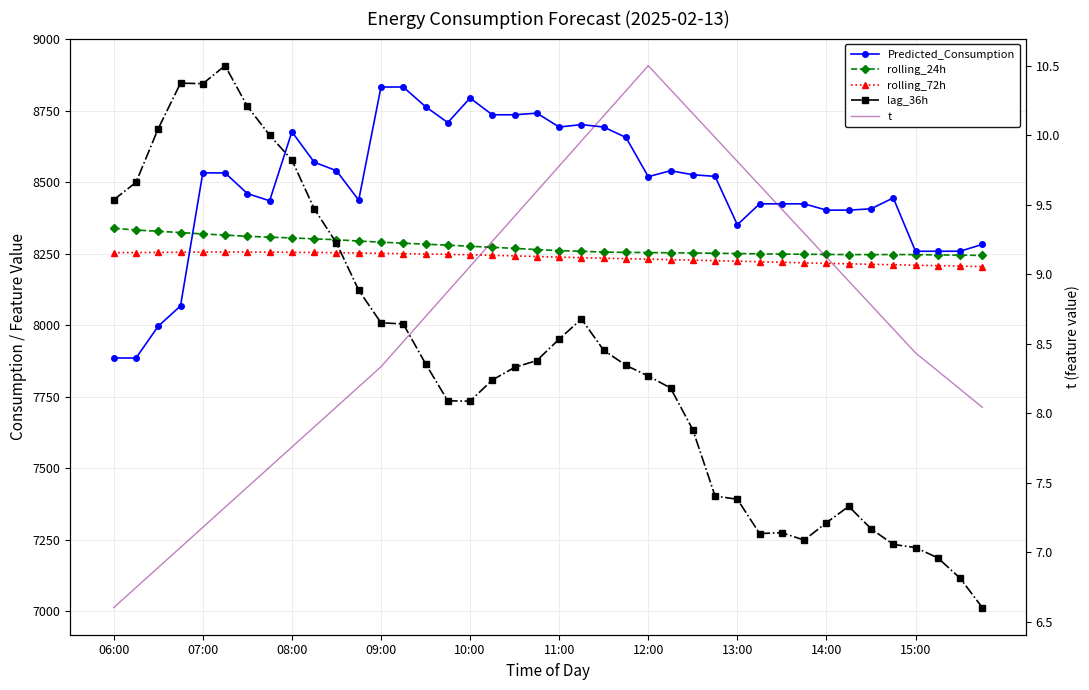

Does the chart have visible grid lines?

Yes